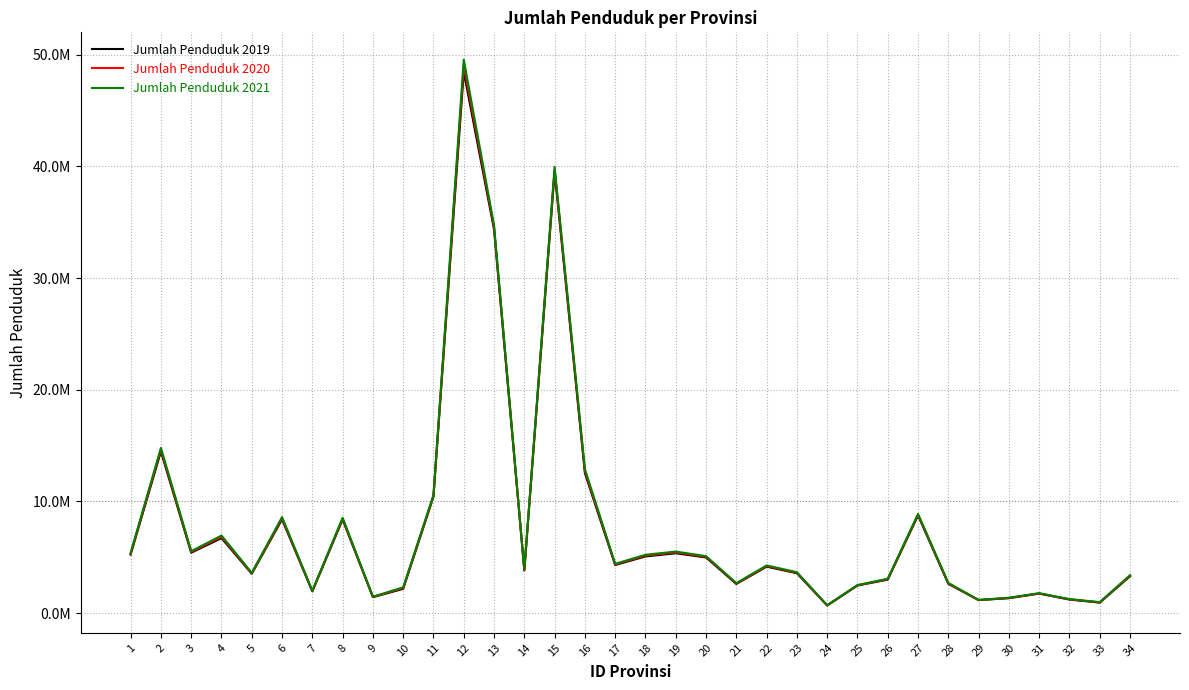

At which category does Jumlah Penduduk 2021 reach its first local peak?

2